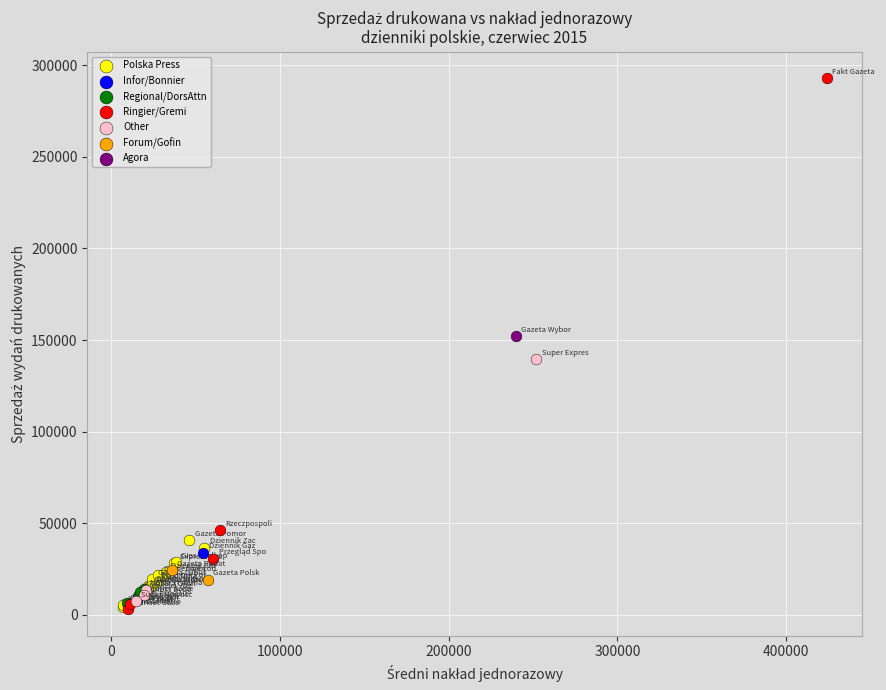

Which series reaches the maximum Y coordinate?

Ringier/Gremi